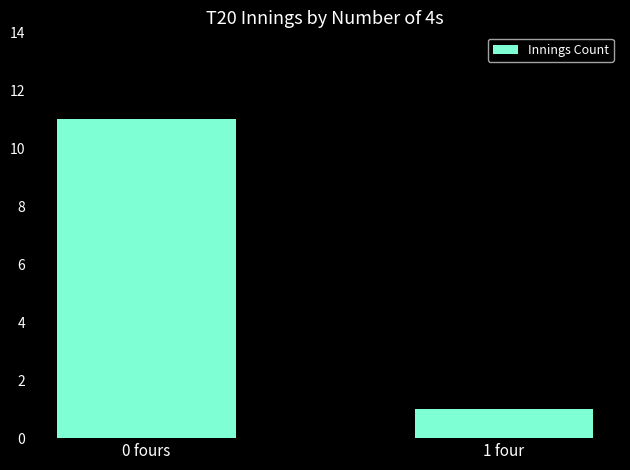

What is the difference between the maximum and minimum values?

10